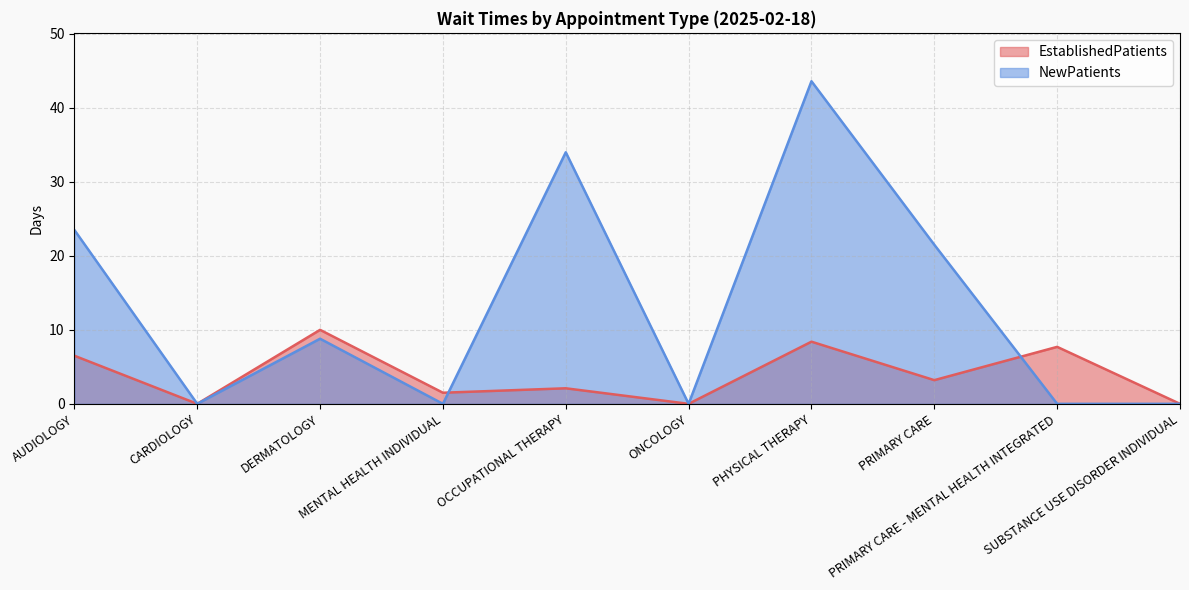

How many values in EstablishedPatients are above zero?

7